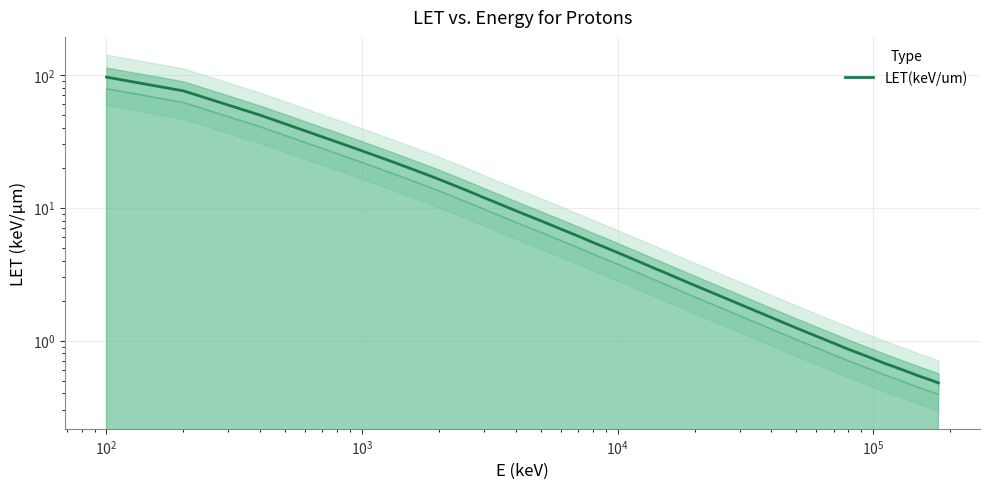

Reading right to left, transcribe all the data shown in this chart.

0.5	0.5	0.5	0.5	0.6	0.6	0.7	0.7	0.8	0.9	1.0	1.1	1.2	1.6	2.0	2.4	2.8	3.3	3.6	4.0	4.4	4.6	5.0	5.5	5.9	6.9	7.9	9.1	11.9	13.8	16.4	18.0	20.2	23.0	26.8	31.2	37.8	49.7	75.7	96.1